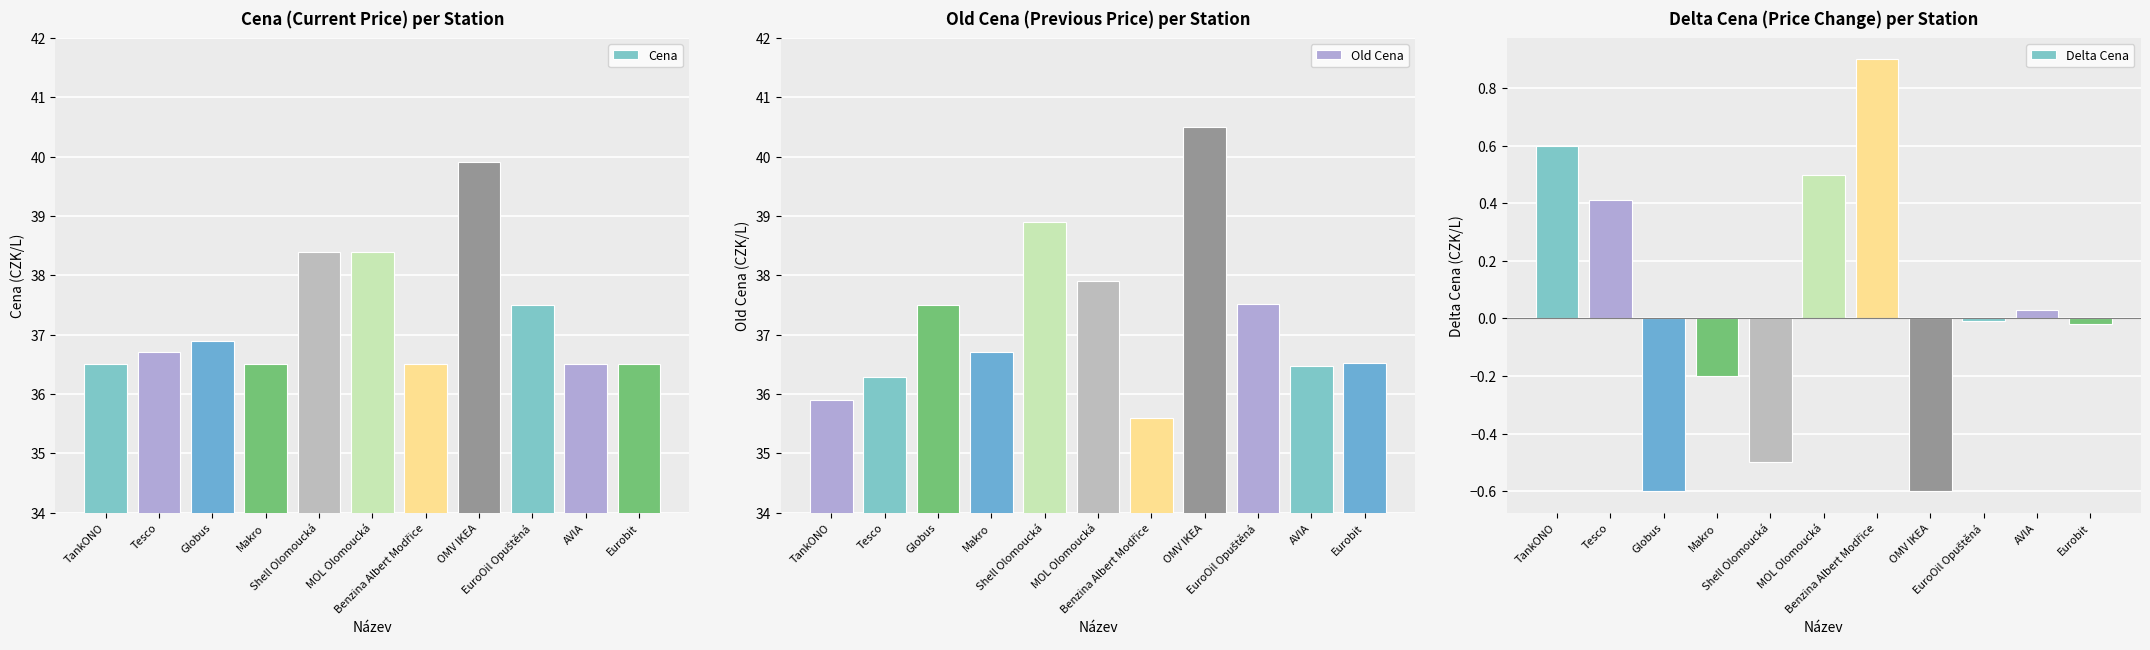

Count the number of categories in the chart.

11